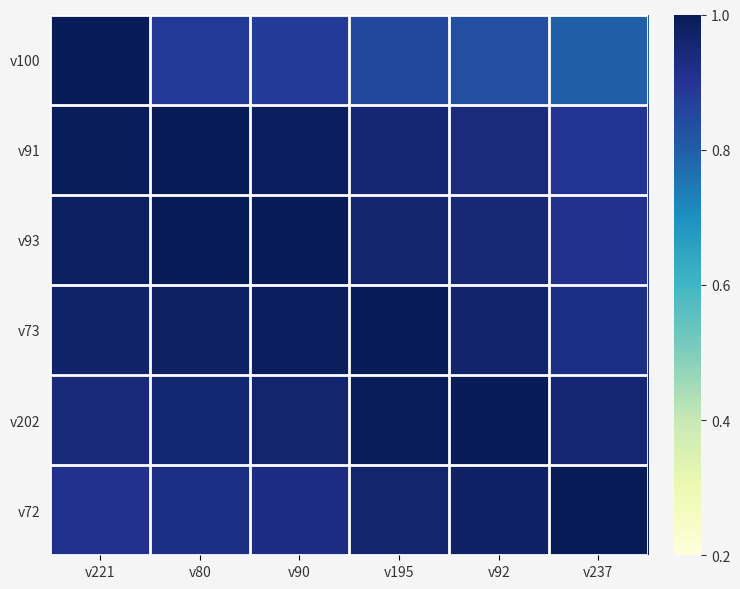

Reading left to right, list all the values displayed in this chart.

v100: v221=1.0	v80=0.9	v90=0.9	v195=0.8	v92=0.8	v237=0.8
v91: v221=1.0	v80=1.0	v90=1.0	v195=1.0	v92=0.9	v237=0.9
v93: v221=1.0	v80=1.0	v90=1.0	v195=1.0	v92=0.9	v237=0.9
v73: v221=1.0	v80=1.0	v90=1.0	v195=1.0	v92=1.0	v237=0.9
v202: v221=0.9	v80=1.0	v90=1.0	v195=1.0	v92=1.0	v237=1.0
v72: v221=0.9	v80=0.9	v90=0.9	v195=1.0	v92=1.0	v237=1.0